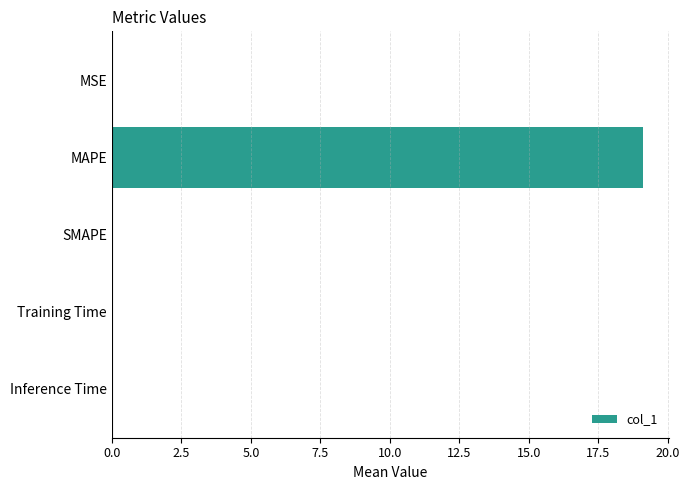

True or false: the data shows 0.0 at Inference Time.

True